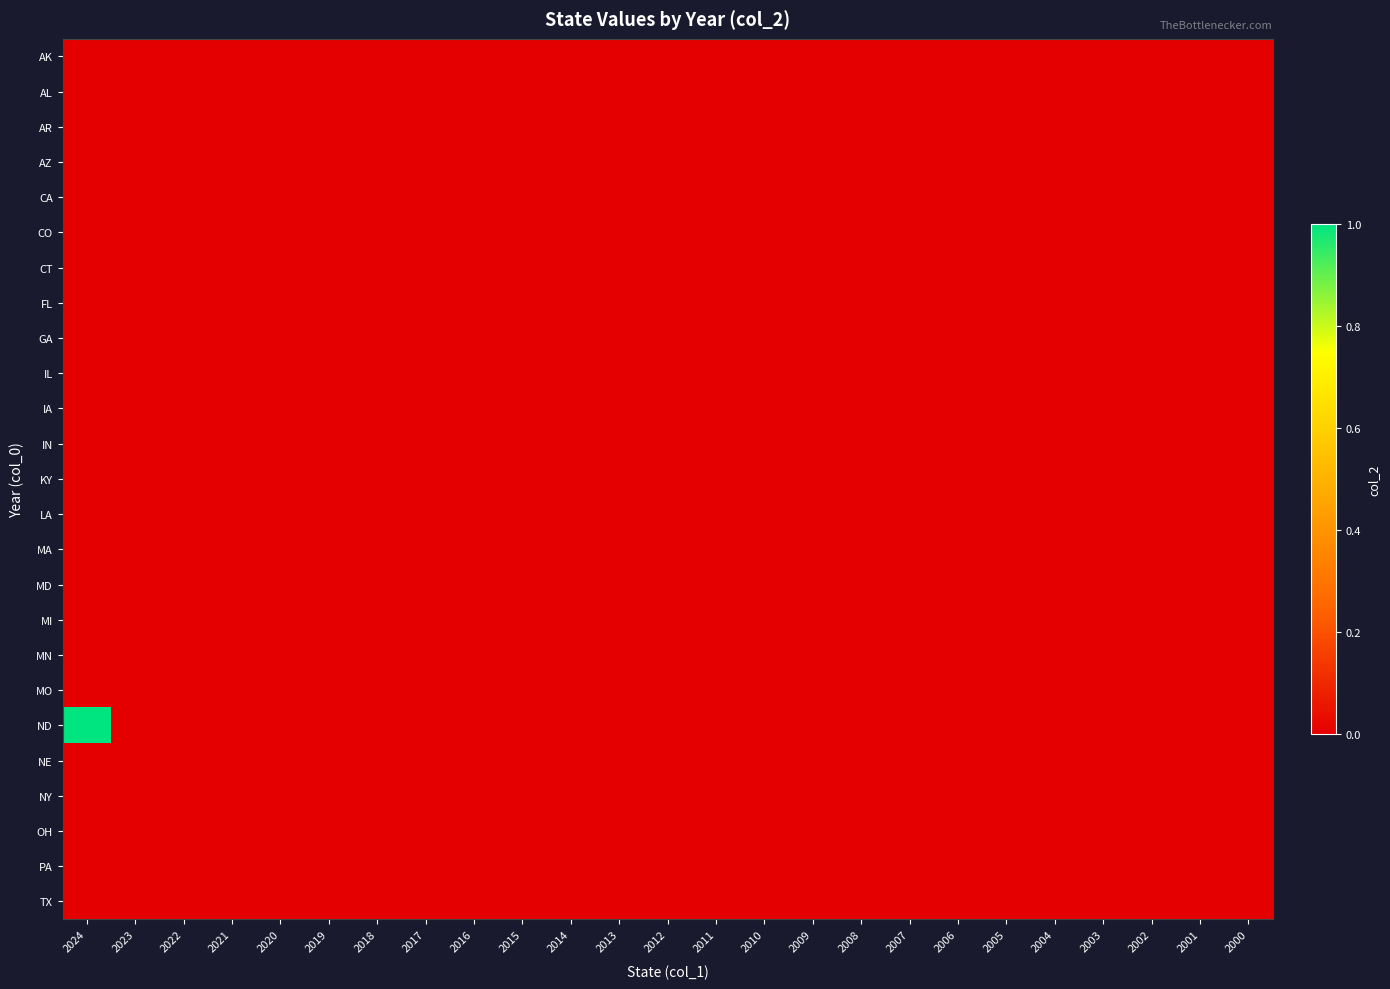

Which category has the lowest value across all series?

2024